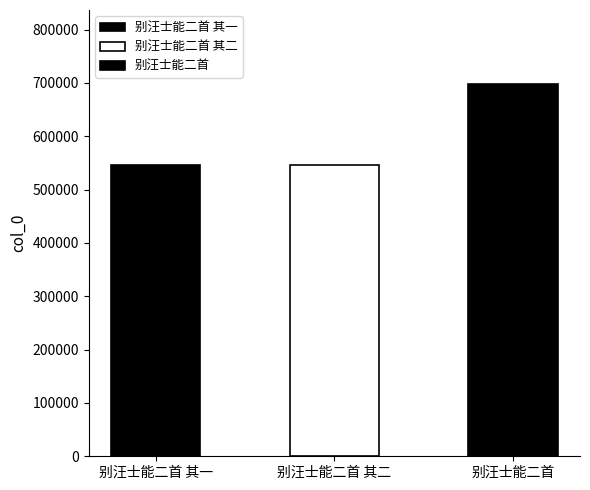

What is the label of the 3rd bar from the left?

别汪士能二首